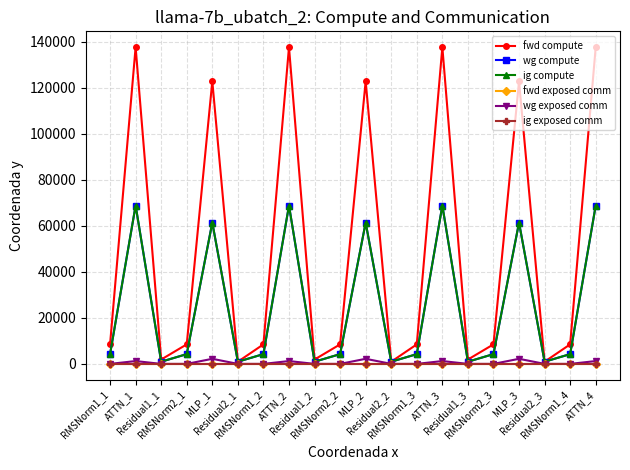

True or false: wg exposed comm and wg compute cross at least once.

False